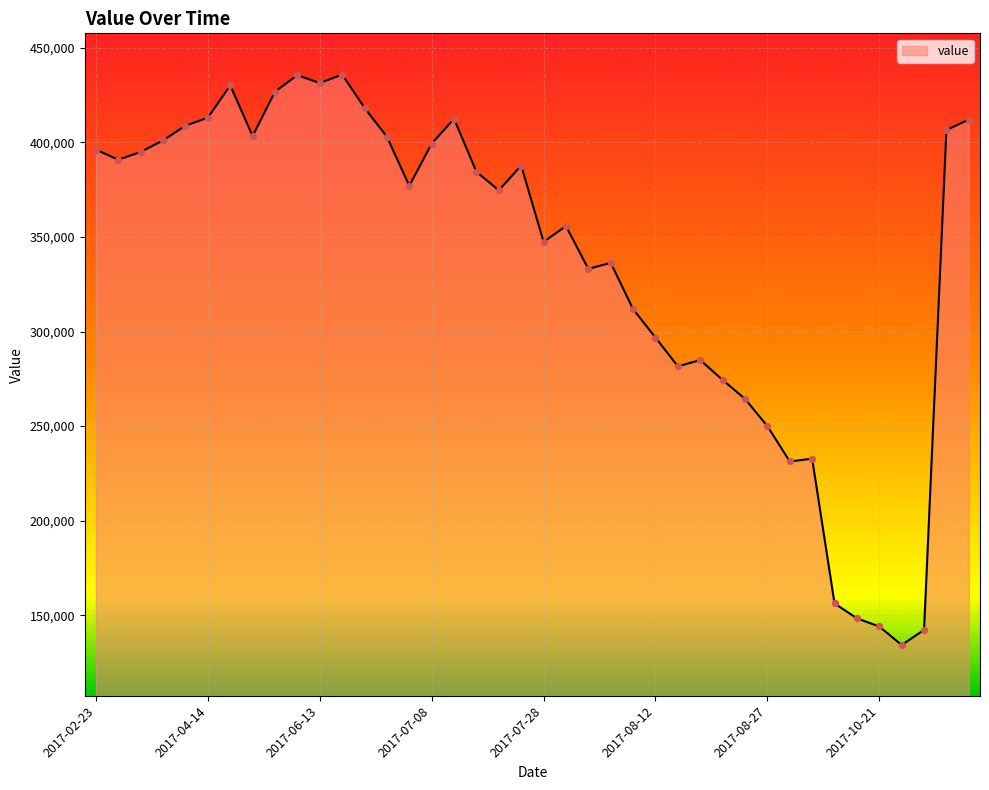

What is the maximum value shown in the chart?

435800